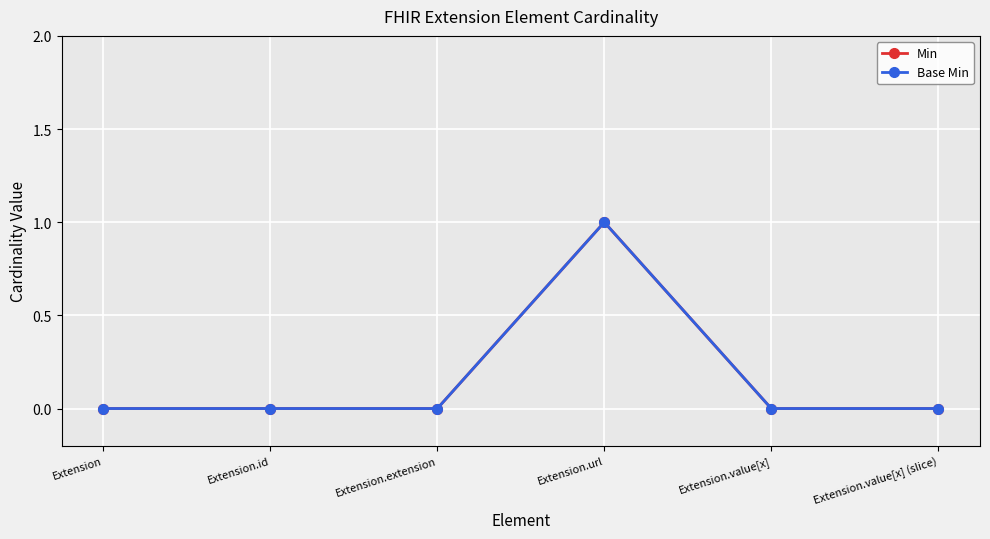

Which category has the lowest value across all series?

Extension